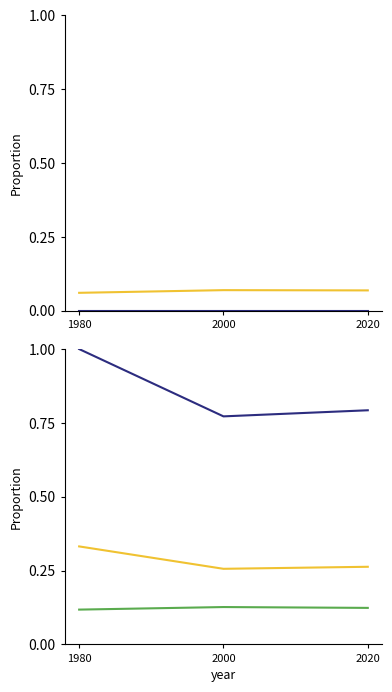

Does the chart display data point markers on the line(s)?

No